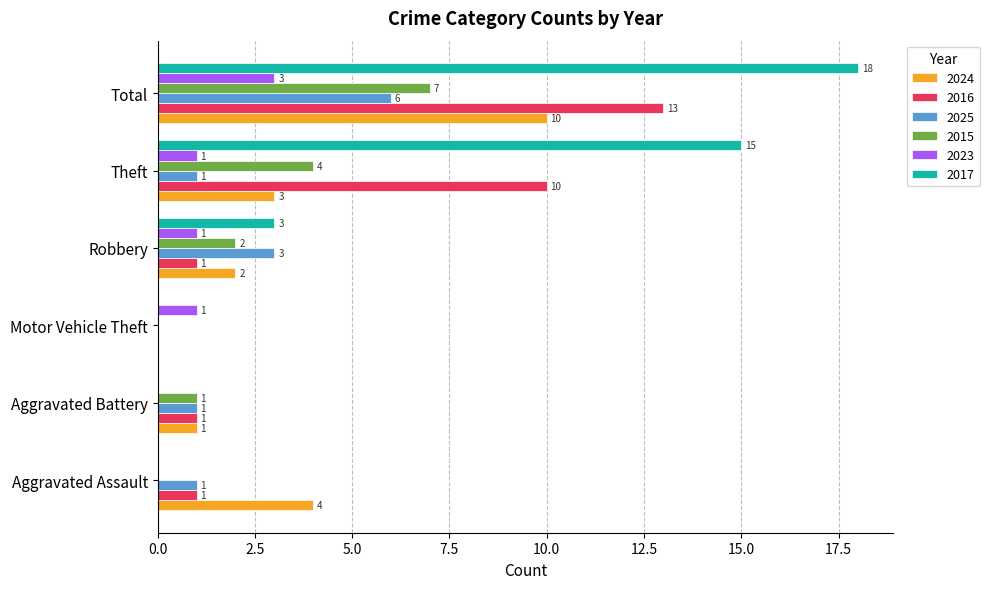

What is the maximum value shown in the chart?

18